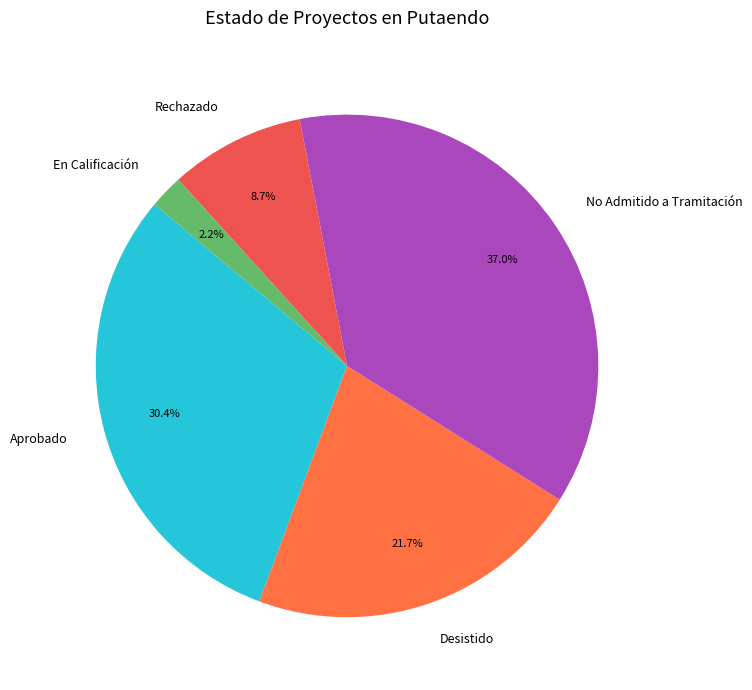

True or false: No Admitido a Tramitación accounts for 37% of the total.

True